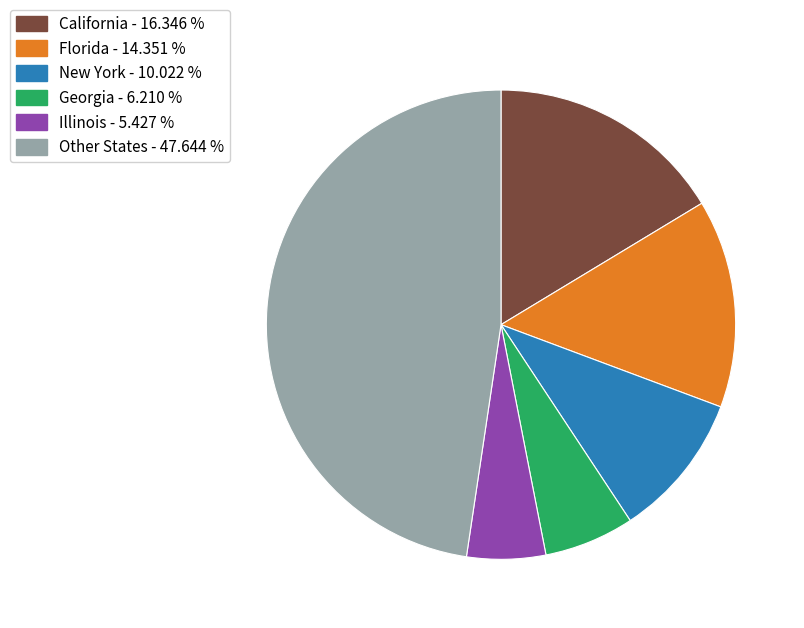

Is there any slice that represents more than half of the pie?

No